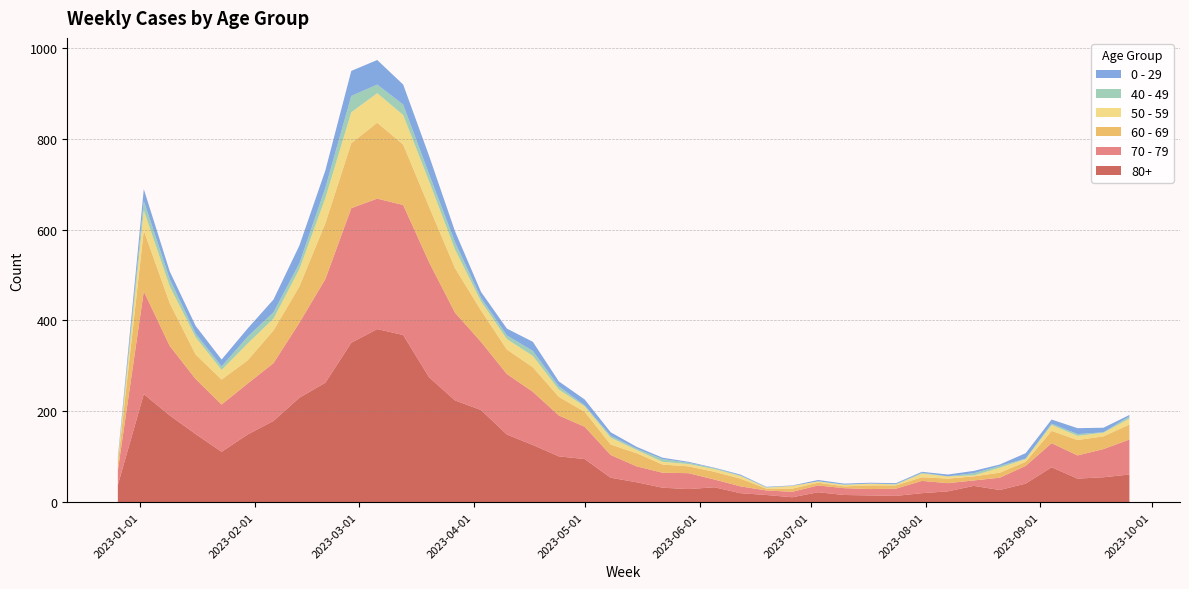

Reading left to right, what are all the values shown in this chart?

70 - 79: 32	226	153	121	104	112	127	165	228	296	287	286	253	193	150	133	117	90	71	50	35	33	35	17	15	10	12	15	15	14	16	27	18	12	27	39	53	51	62	77
80+: 38	238	191	150	111	149	179	230	263	351	381	368	275	224	203	149	126	101	95	54	44	32	29	33	20	16	11	22	16	15	14	20	24	36	27	41	77	52	55	61
60 - 69: 16	134	94	54	55	51	72	80	123	143	167	133	122	98	69	54	54	41	33	23	29	18	15	17	17	4	7	6	4	8	7	8	10	9	11	9	27	34	28	33
50 - 59: 5	44	37	38	21	37	26	38	55	68	65	65	56	41	20	23	25	16	12	15	7	6	5	6	6	2	6	3	3	4	2	8	5	2	11	6	13	9	8	13
0 - 29: 4	26	17	17	15	18	28	39	38	55	54	44	40	24	13	15	20	11	13	8	4	3	2	1	2	1	1	3	2	2	2	2	4	5	3	12	9	13	10	3
40 - 49: 4	21	16	8	8	15	14	13	23	36	19	23	16	16	8	8	11	7	2	4	3	6	3	2	1	1	0	0	1	0	1	2	0	5	4	1	3	4	1	5